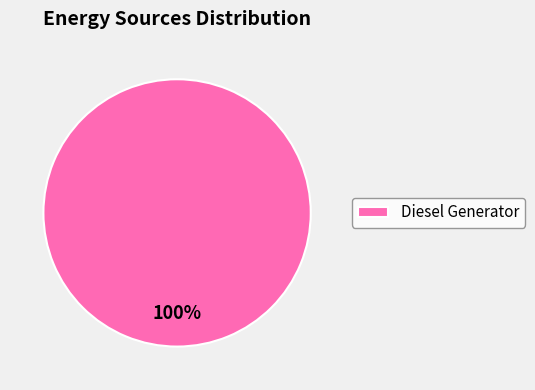

What percentage is the Diesel Generator slice, to the nearest percent?

100%